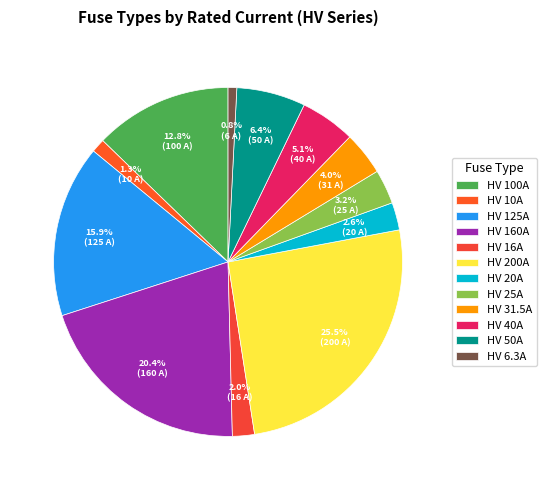

To the nearest percent, what percentage of the pie is HV 40A?

5%